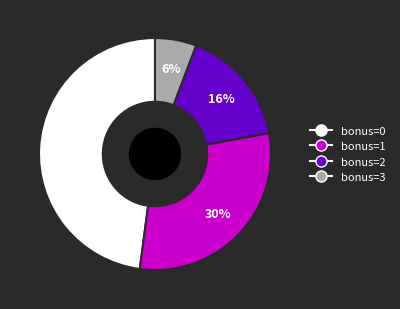

To the nearest percent, what is the combined percentage of bonus=0 and bonus=1?

78%